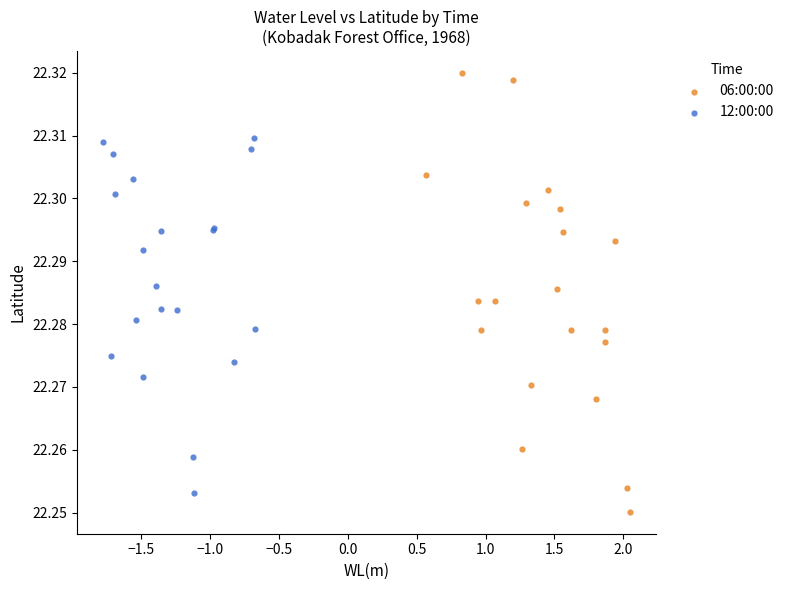

Which series contains the highest Y value?

06:00:00